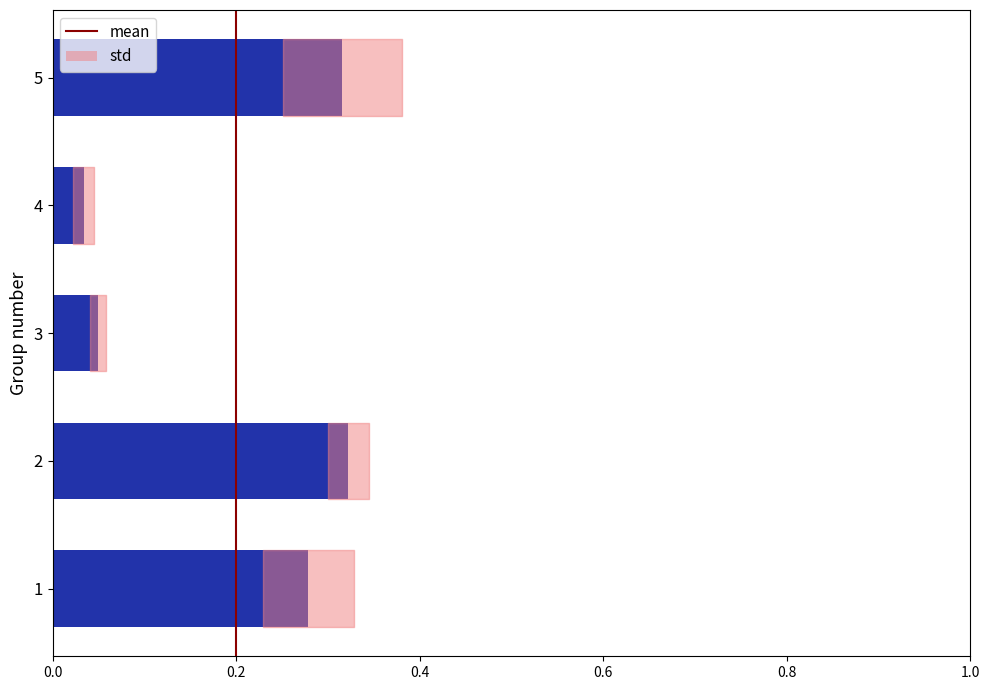

What is the sum of all values?

1.0